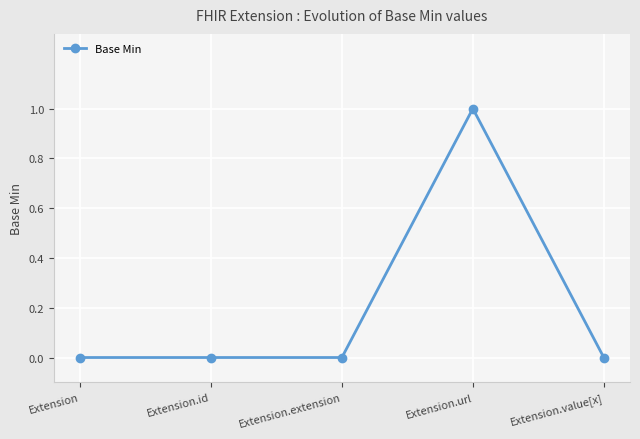

At which category does the chart reach its peak across all series?

Extension.url